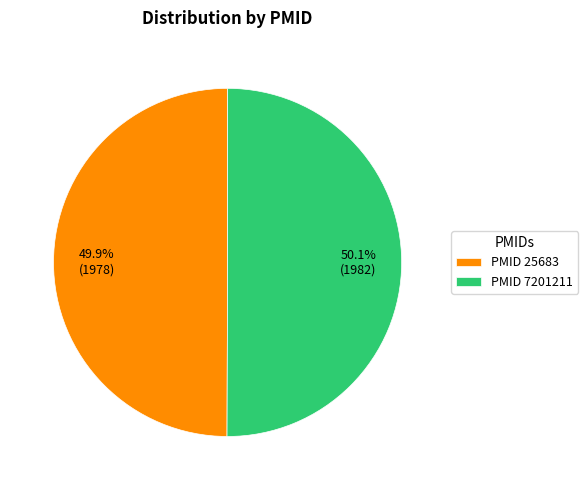

How much of the chart is everything except PMID 7201211?

49.9%